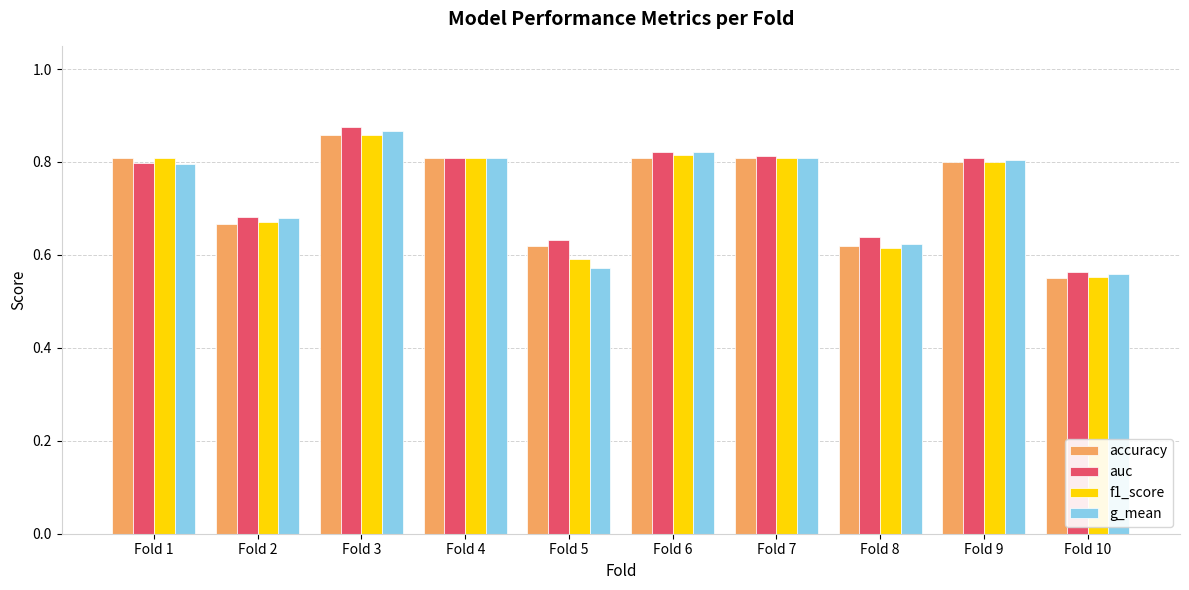

Which category has the highest value in the auc series?

Fold 3